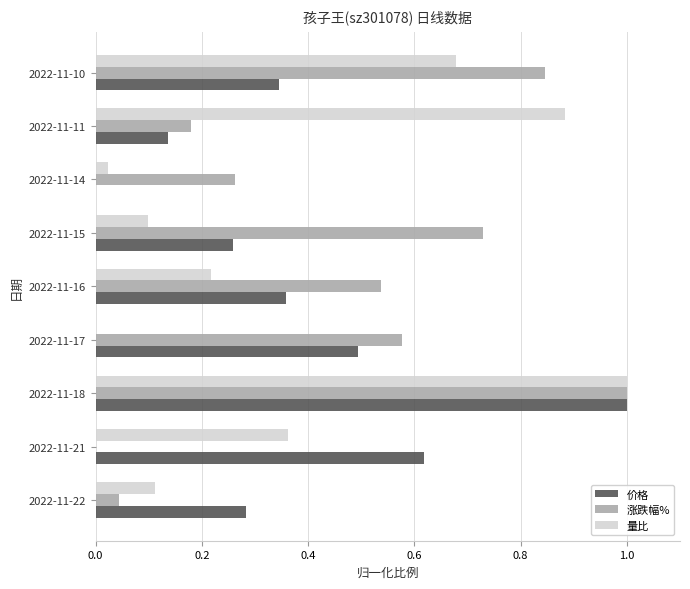

What is the sum of all 价格 values?

3.5